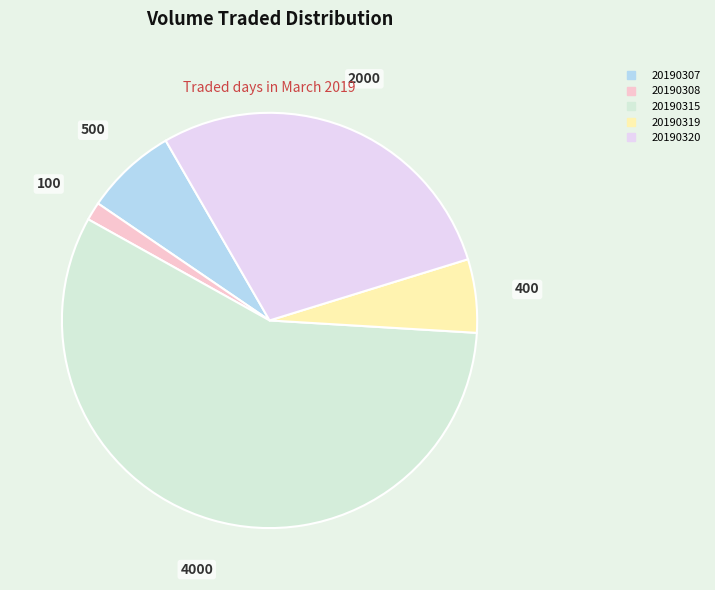

Combined, do 20190319 and 20190315 account for over 50%?

Yes